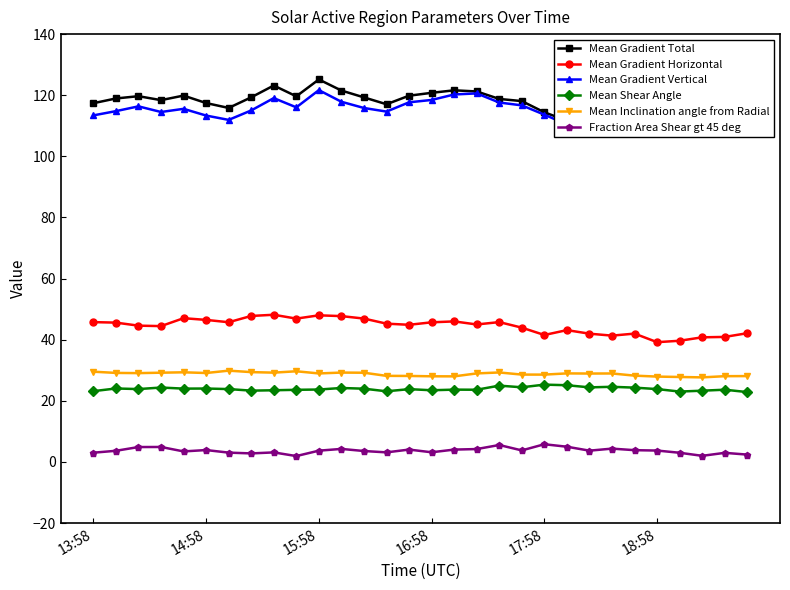

What is the minimum value for Mean Shear Angle?

22.8